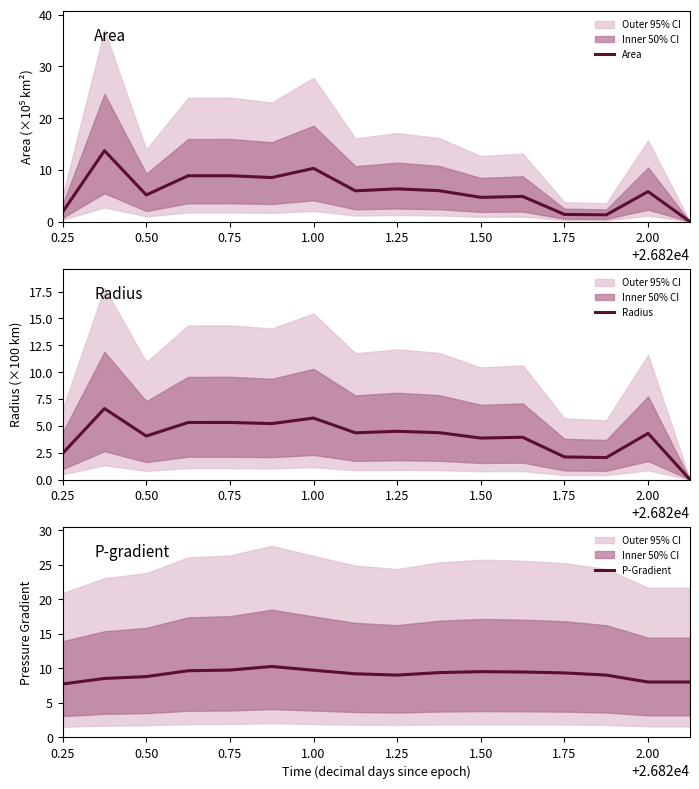

Does the chart display data point markers on the line(s)?

No